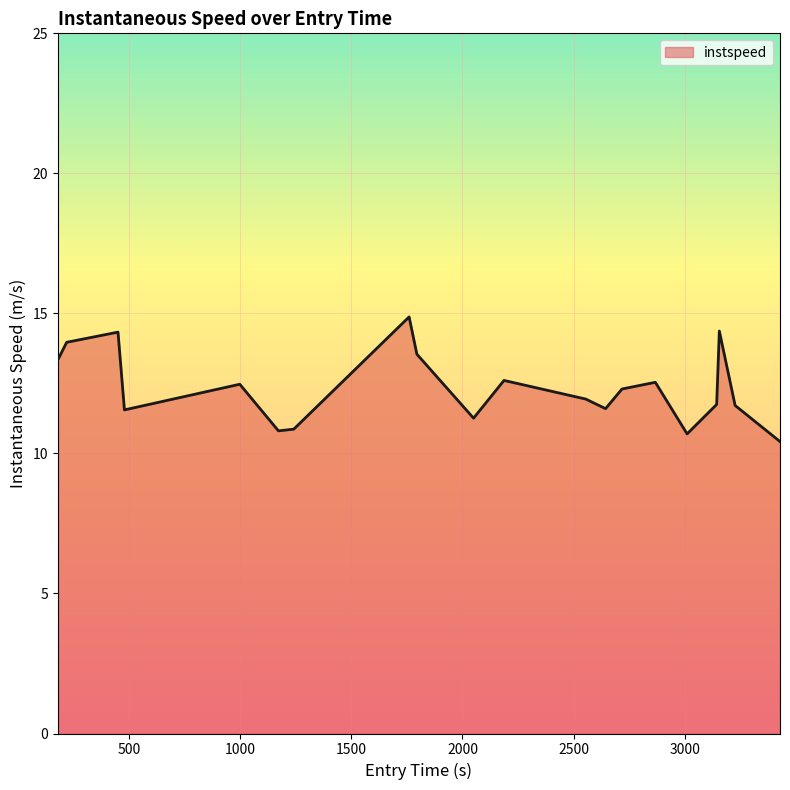

What is the difference between the maximum and minimum values?

4.5